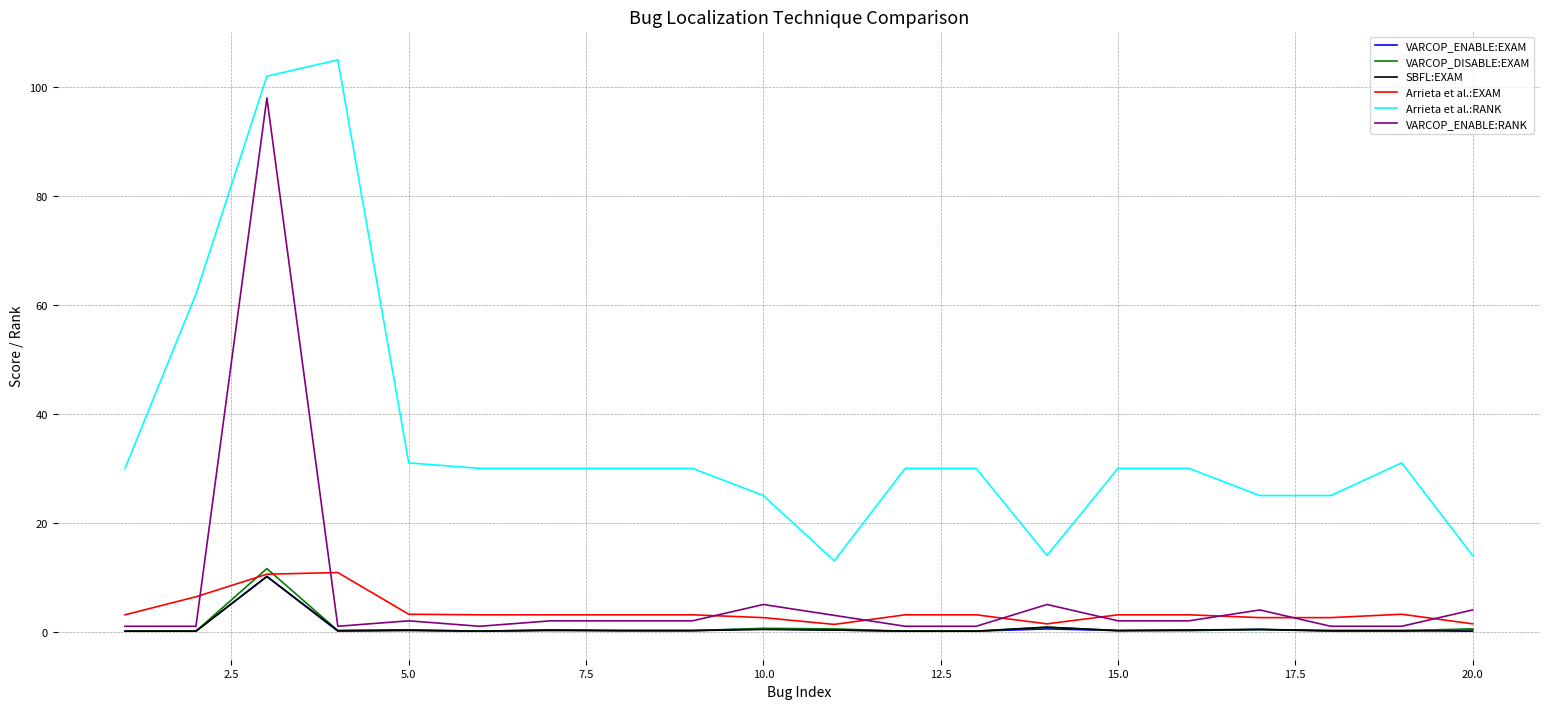

Which series has the largest total across all categories?

Arrieta et al.:RANK